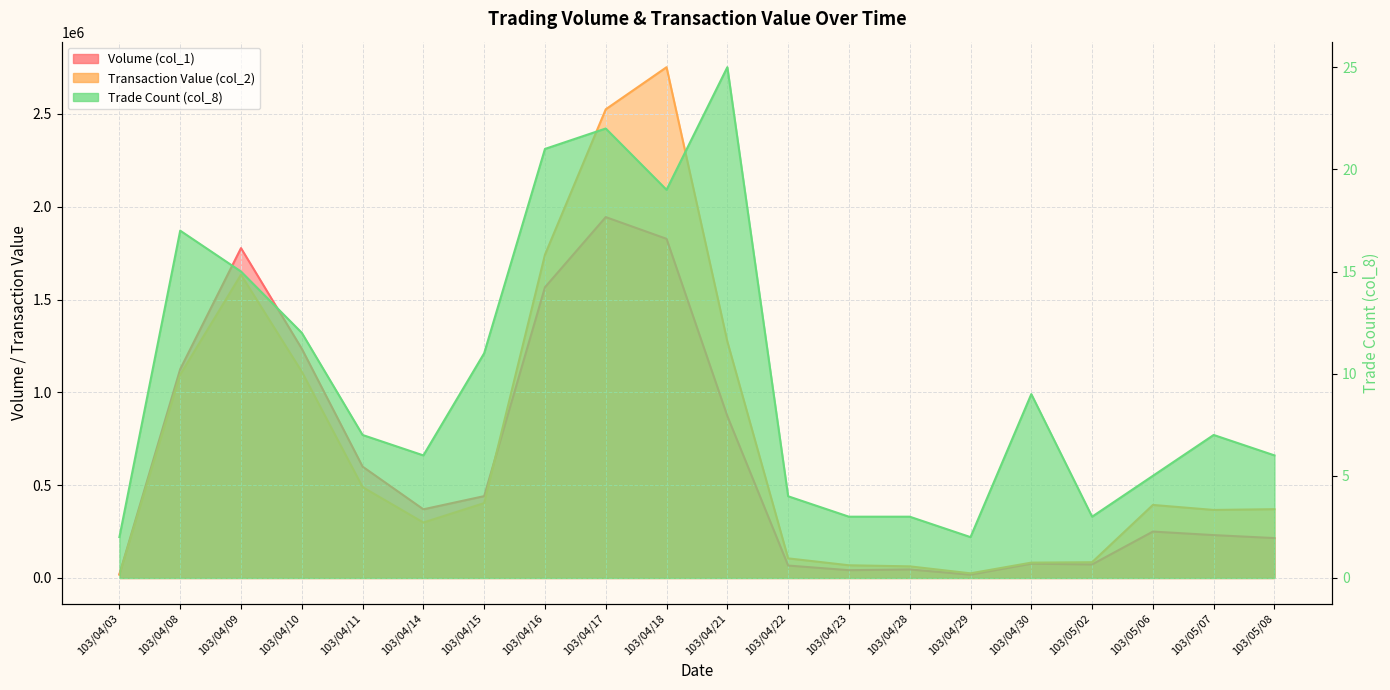

True or false: Trade Count (col_8) and Transaction Value (col_2) cross at least once.

False